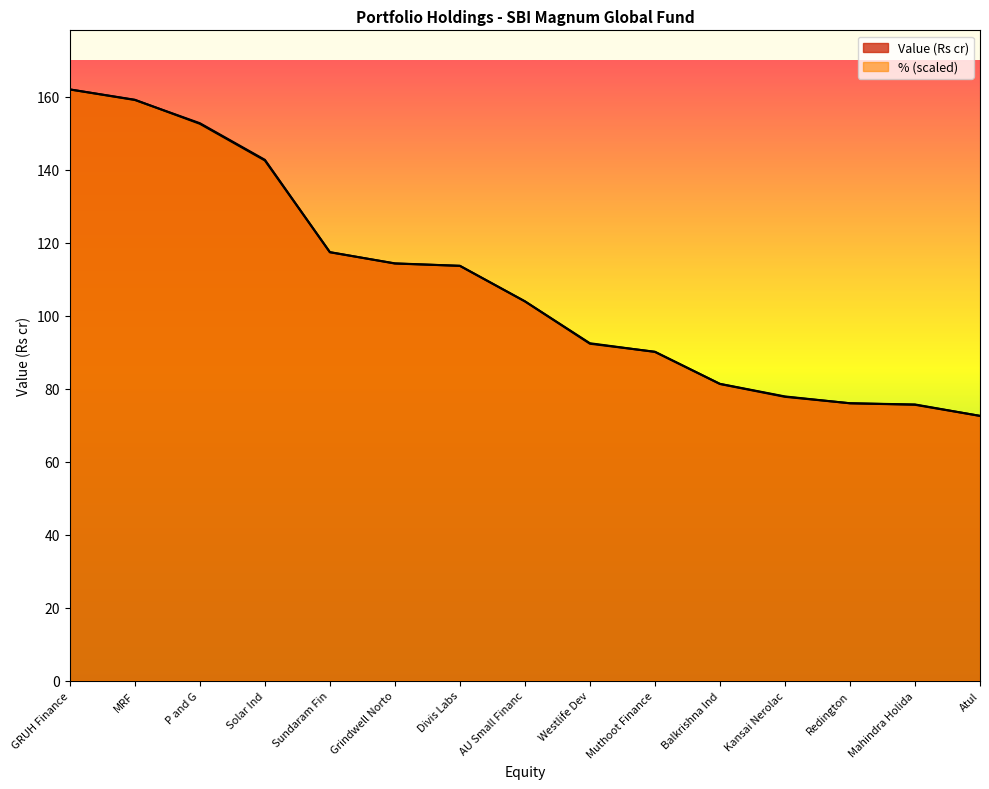

What is the difference between the % values at GRUH Finance and Mahindra Holida?

86.4